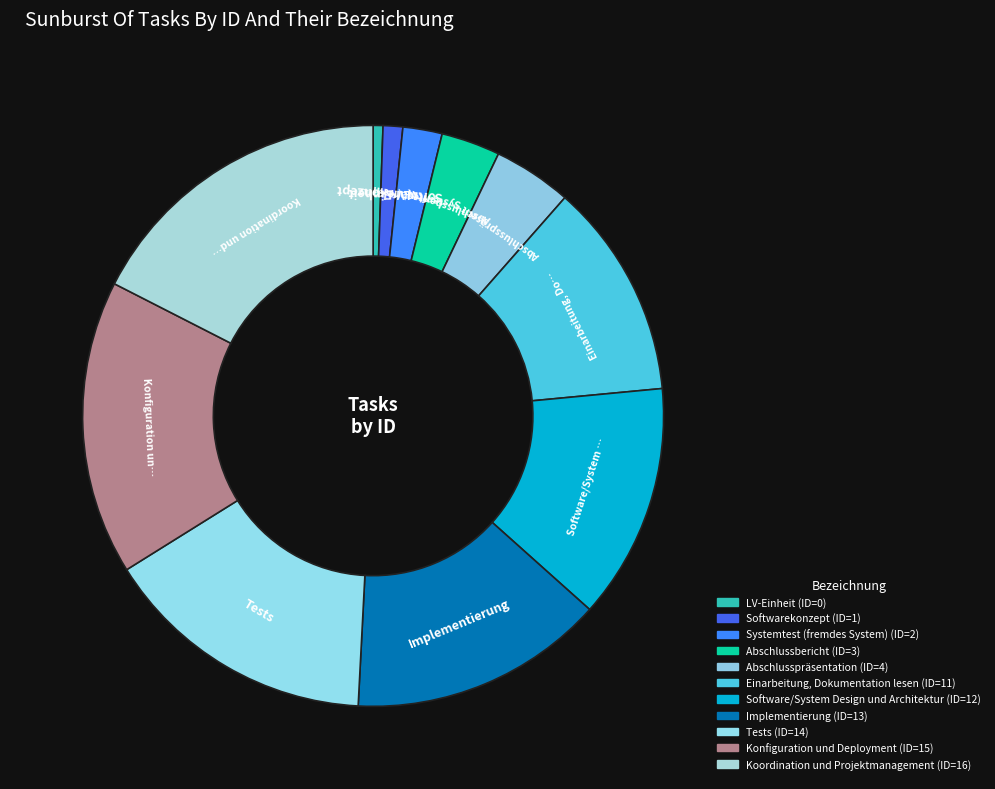

How many segments does this pie chart have?

11